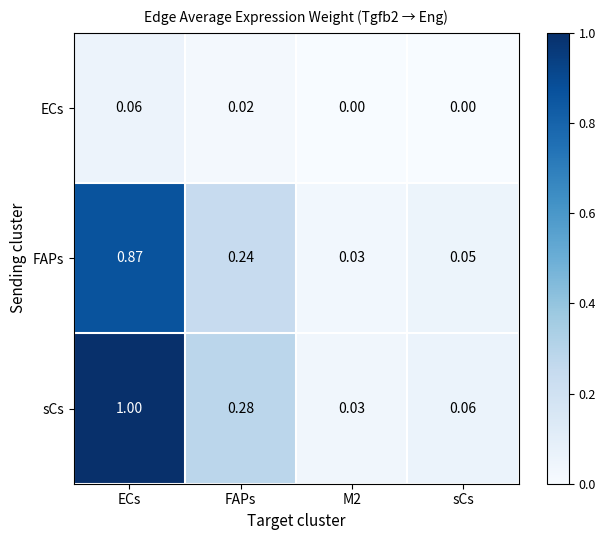

List the series in order of their peak value, highest first.

sCs, FAPs, ECs